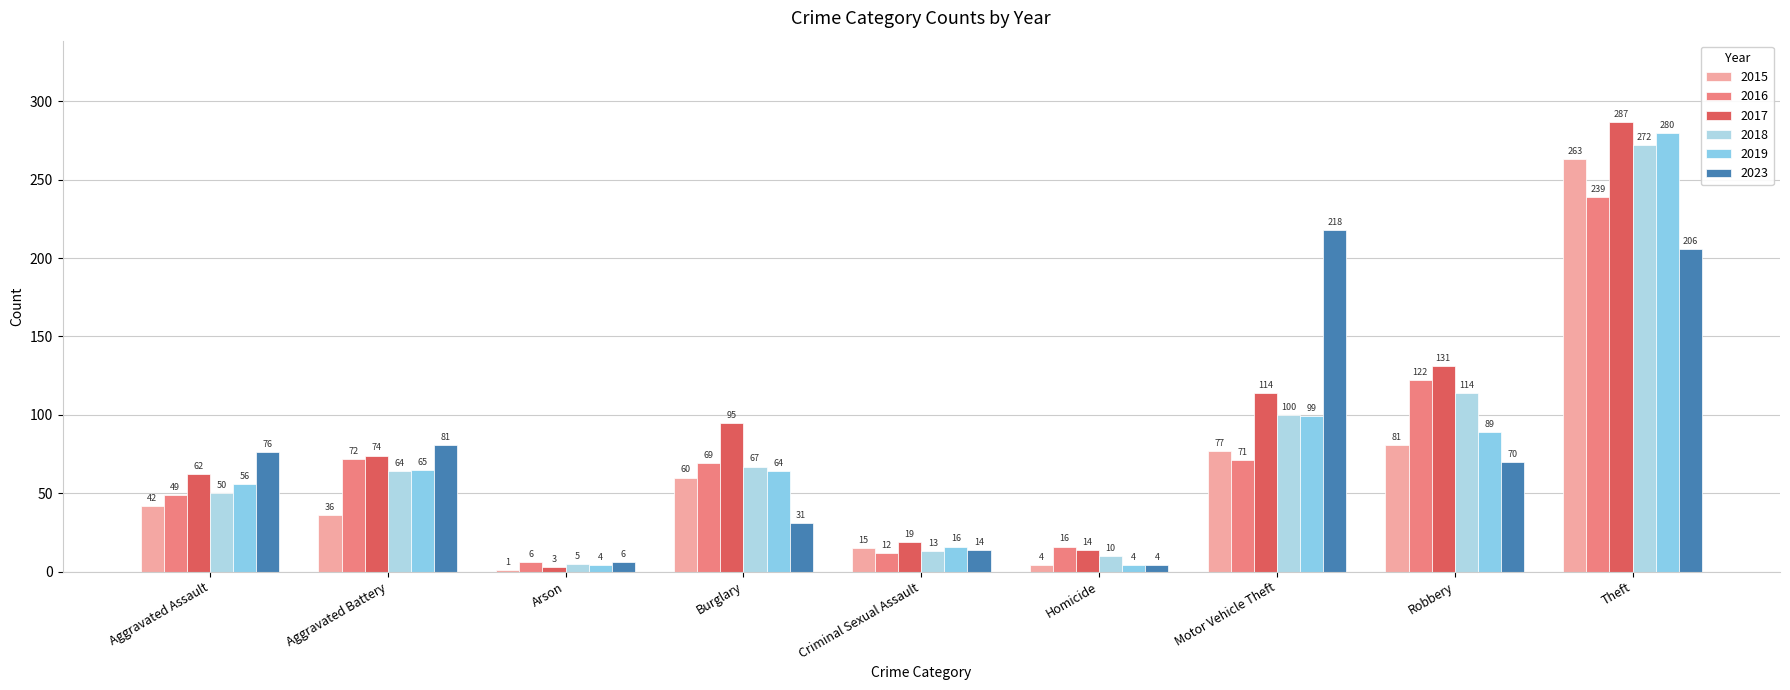

What is the label of the 4th bar from the right?

Homicide